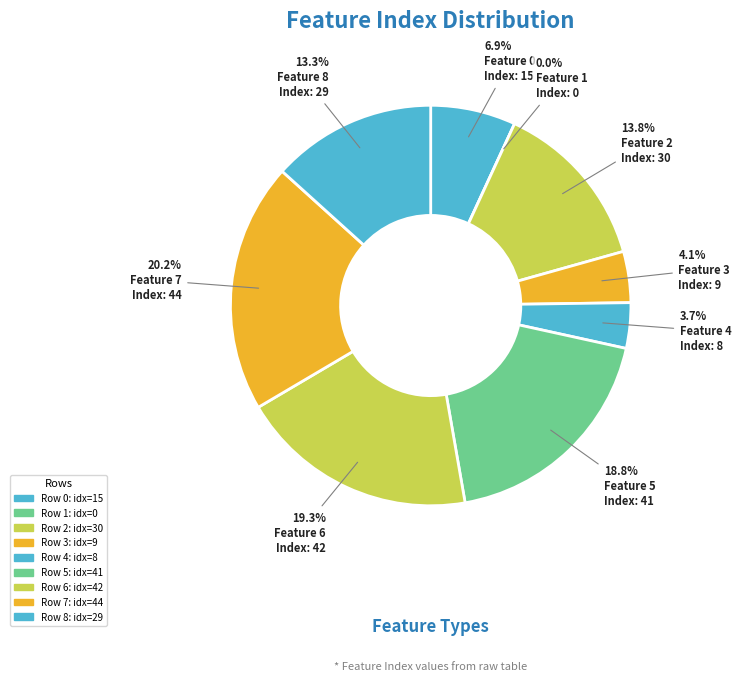

Is 6 the majority of the pie?

No